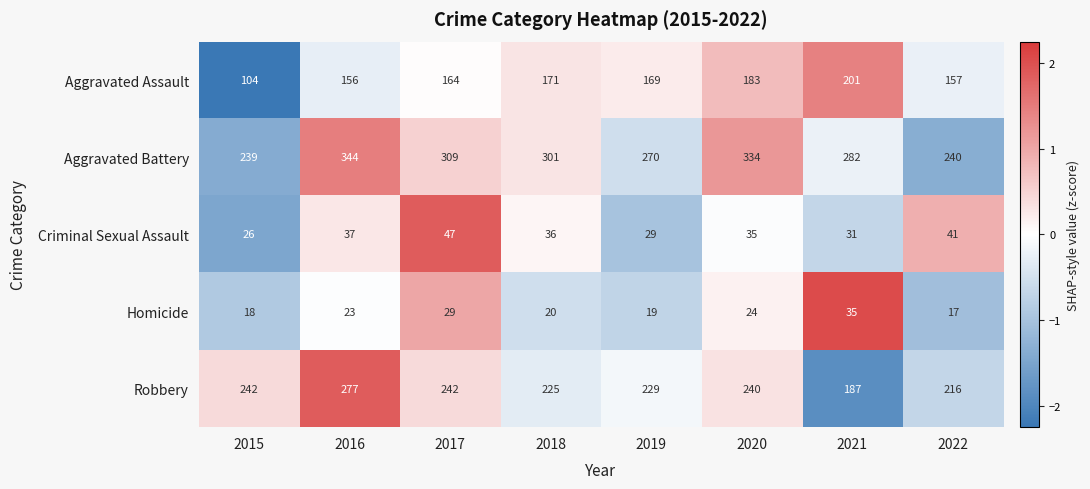

Is it true that Aggravated Battery equals 301 at 2018?

True